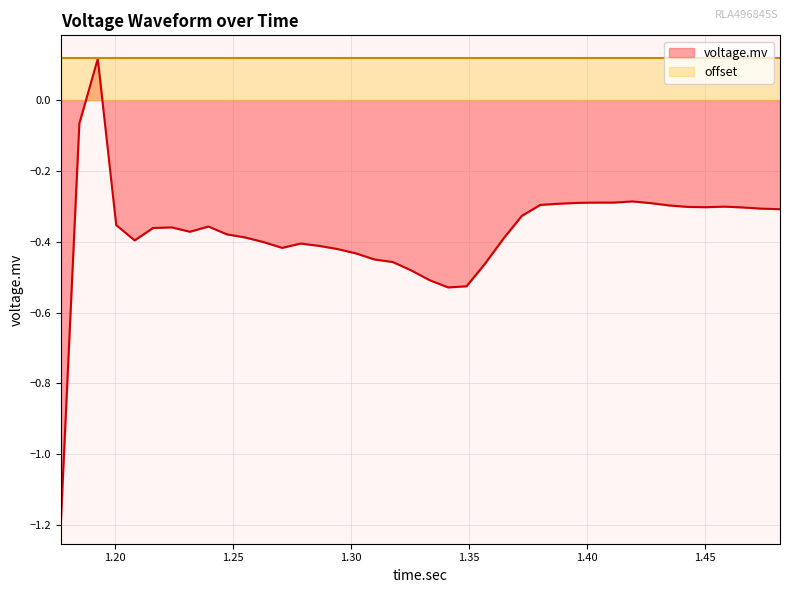

How many lines are shown in the chart?

2